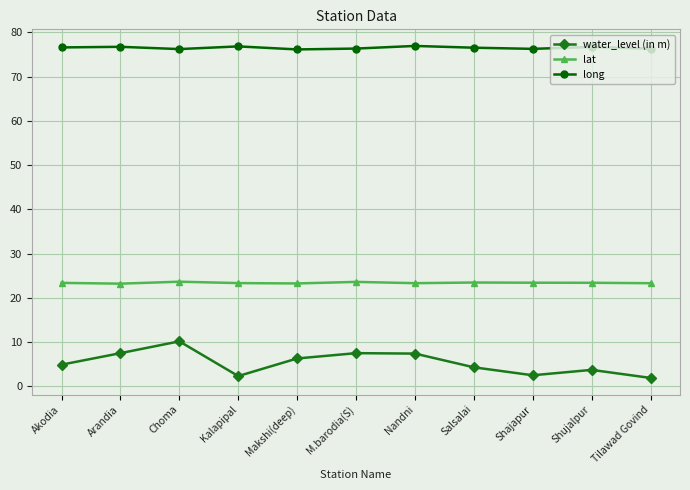

Rank the series by their maximum value, from highest to lowest.

long, lat, water_level (in m)